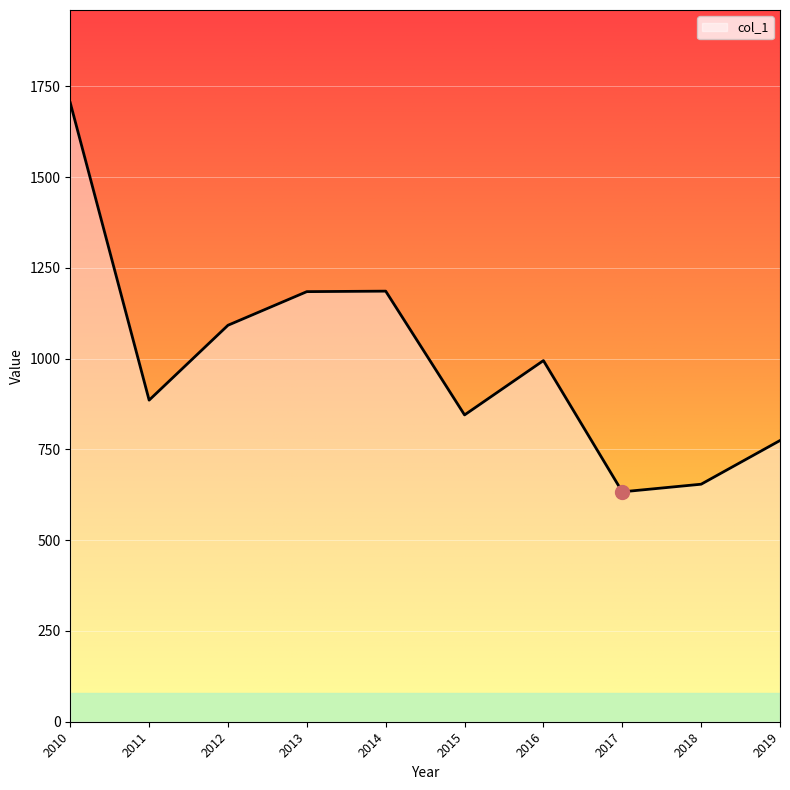

Is this an area chart (filled region under the line)?

No